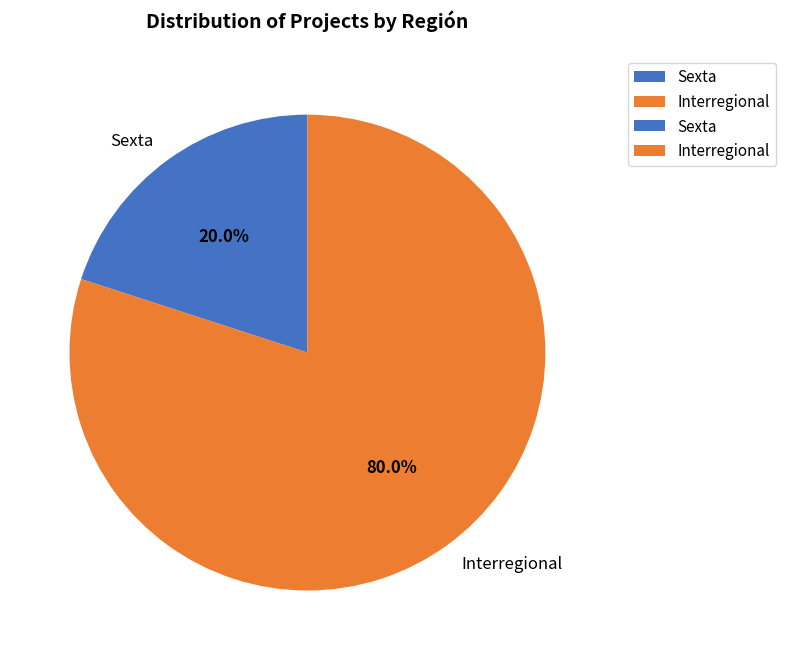

What is the smallest slice in the pie chart?

Sexta